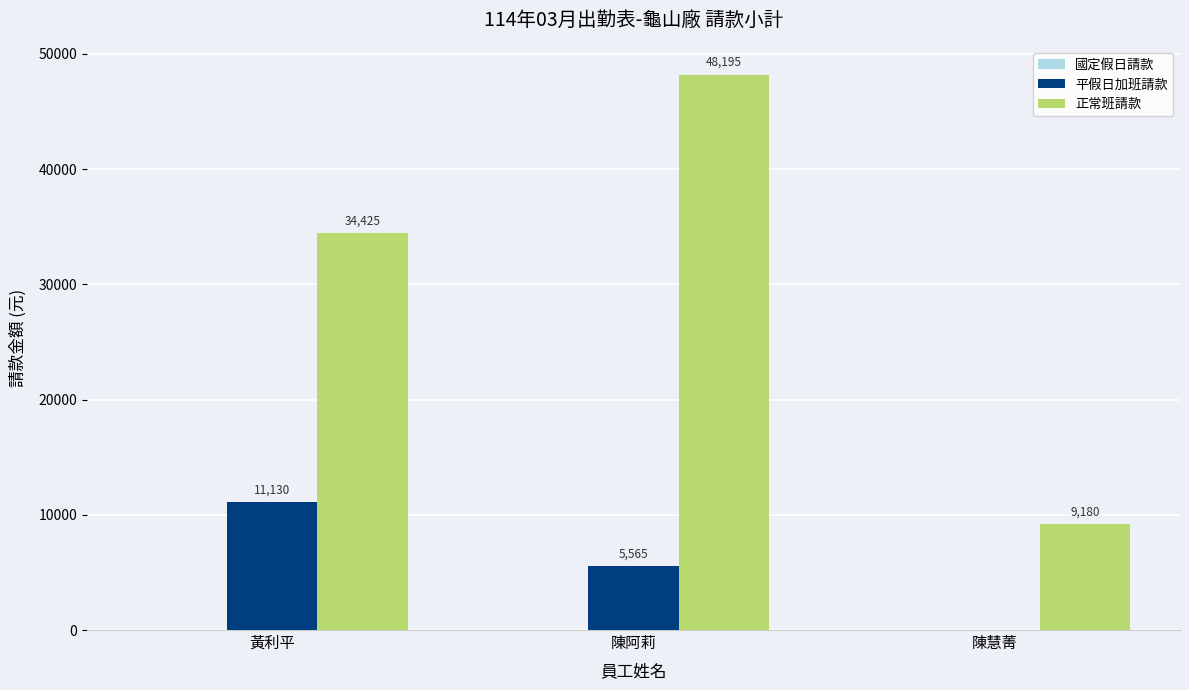

What is the sum of the 平假日加班請款 values at 黃利平 and 陳慧菁?

11130